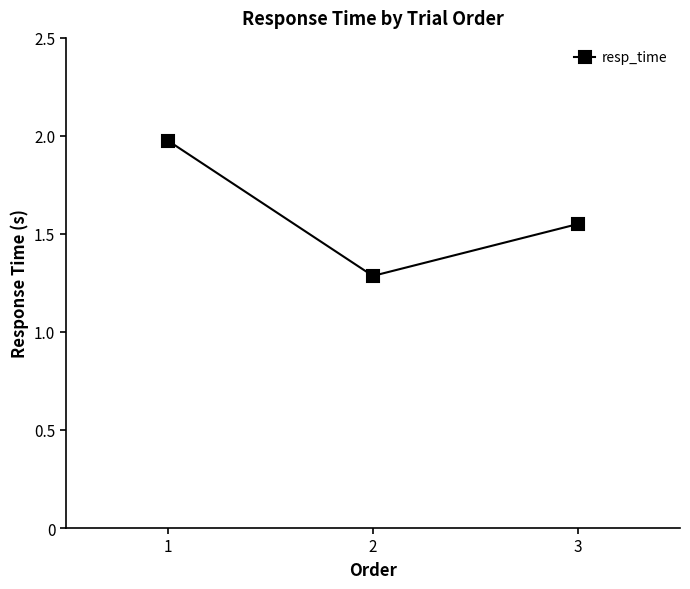

Which category has the lowest value across all series?

2